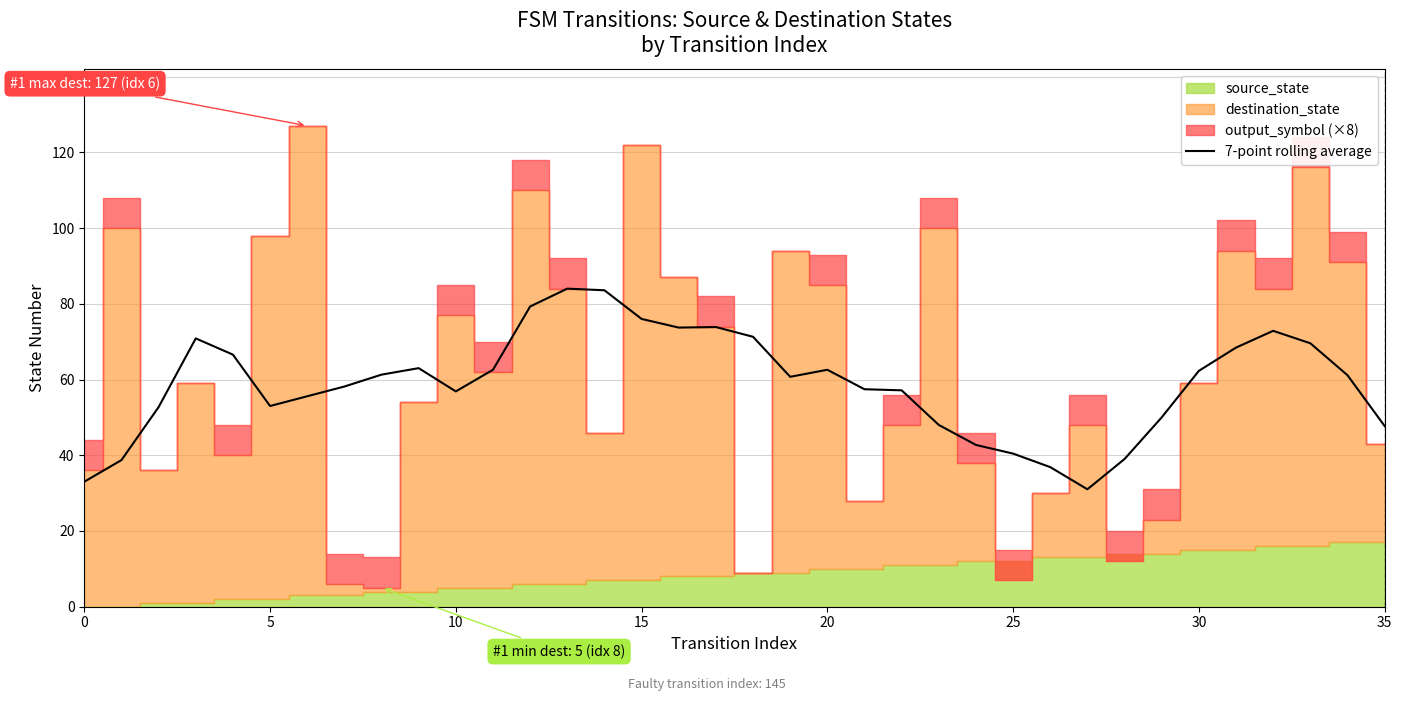

What is the average value?

58.9